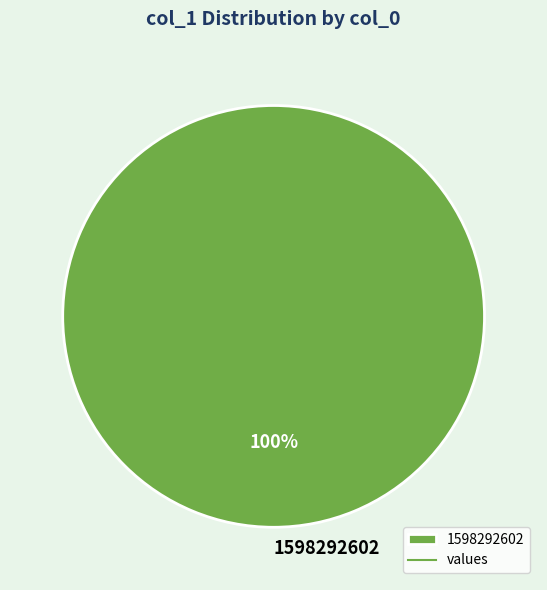

To the nearest percent, what percentage of the pie is 1598292602?

100%